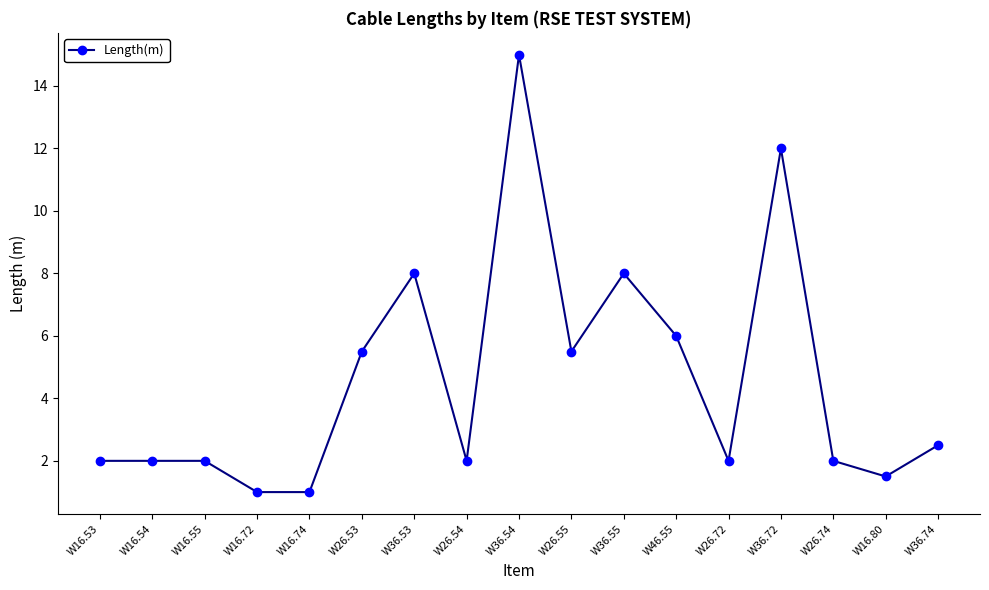

Does the chart display data point markers on the line(s)?

Yes